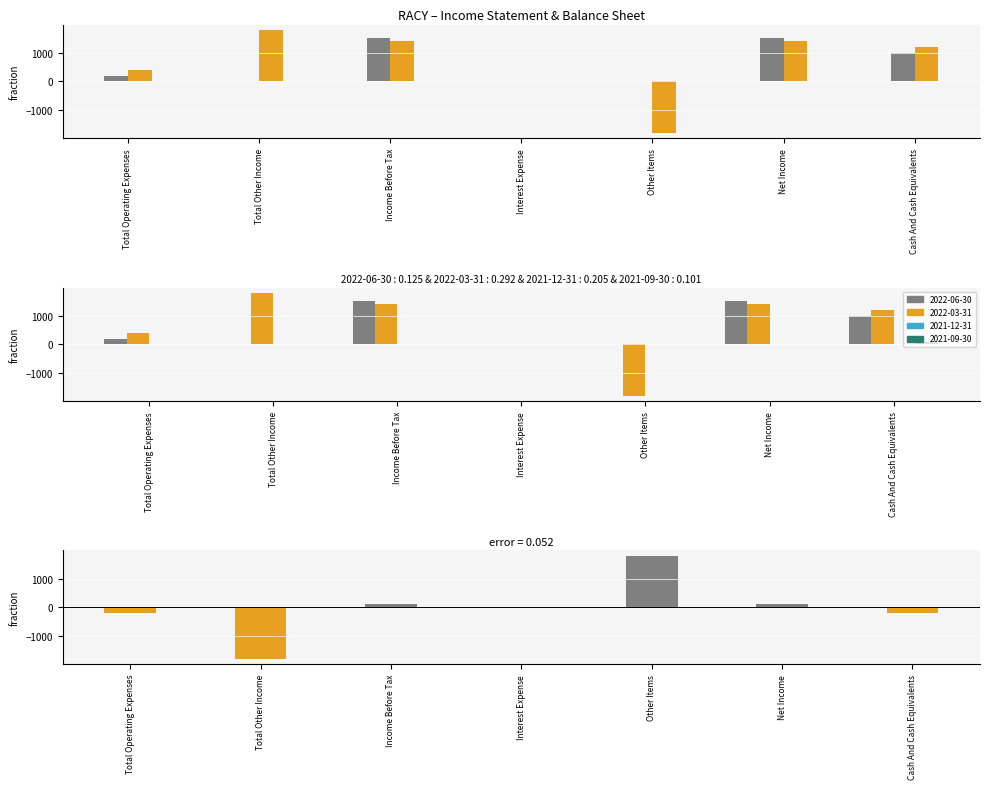

What is the sum of all 2022-06-30 values?

4200